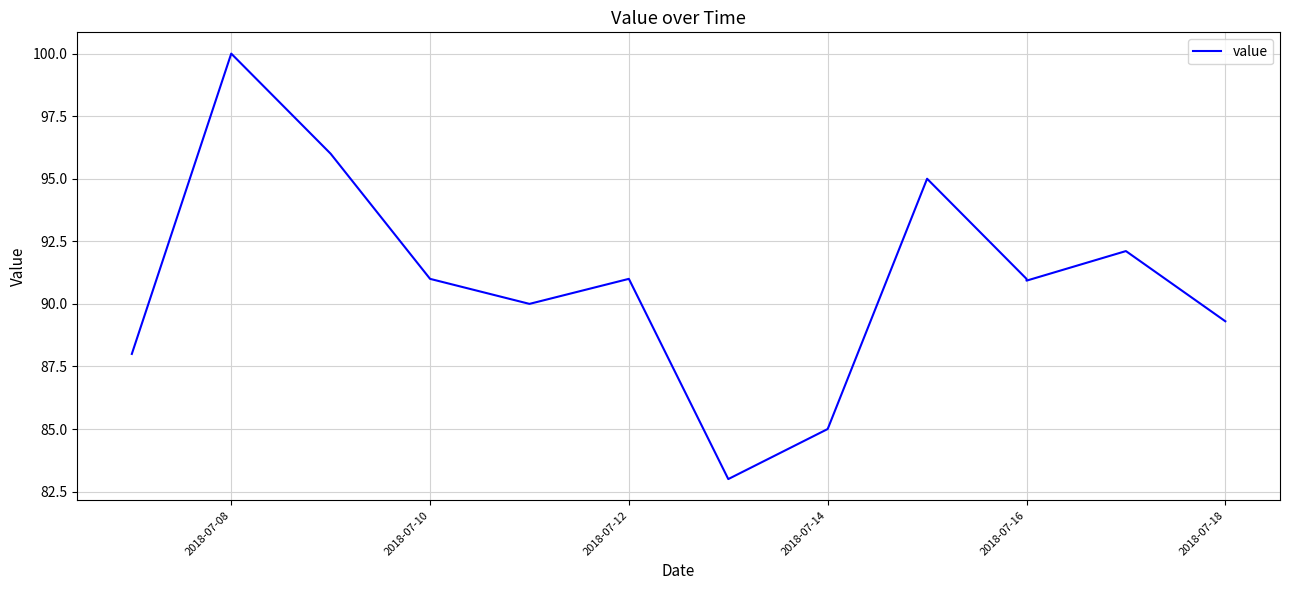

What is the minimum value shown in the chart?

83.0